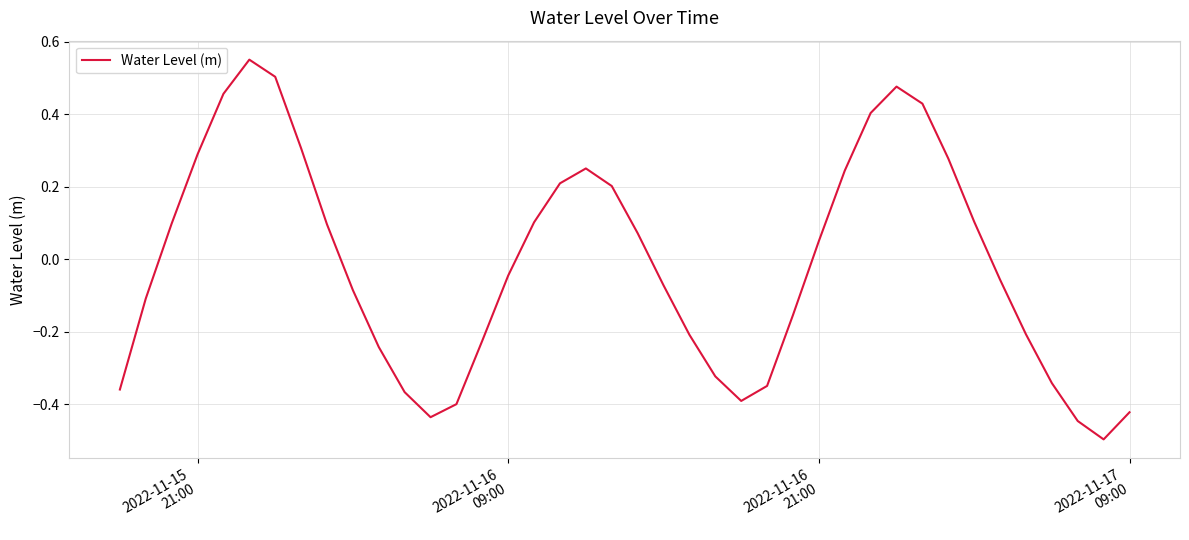

What is the minimum value shown in the chart?

-0.5